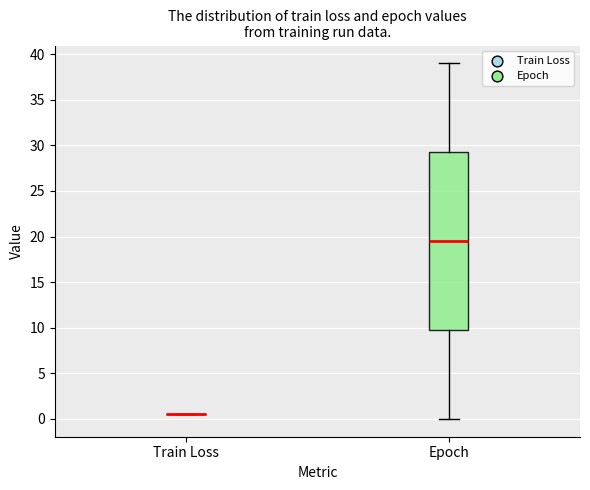

Reading left to right, read every box against the y-axis: the position of its median line, the range the box covers, and the ends of its whiskers. The values are not printed on the chart, so give them approximately, as read against the axis.

Train Loss: box collapsed to a line at 0.5, whiskers 0.5 to 0.5
Epoch: median 19.5, box 10.0 to 29.5, whiskers 0.0 to 39.0